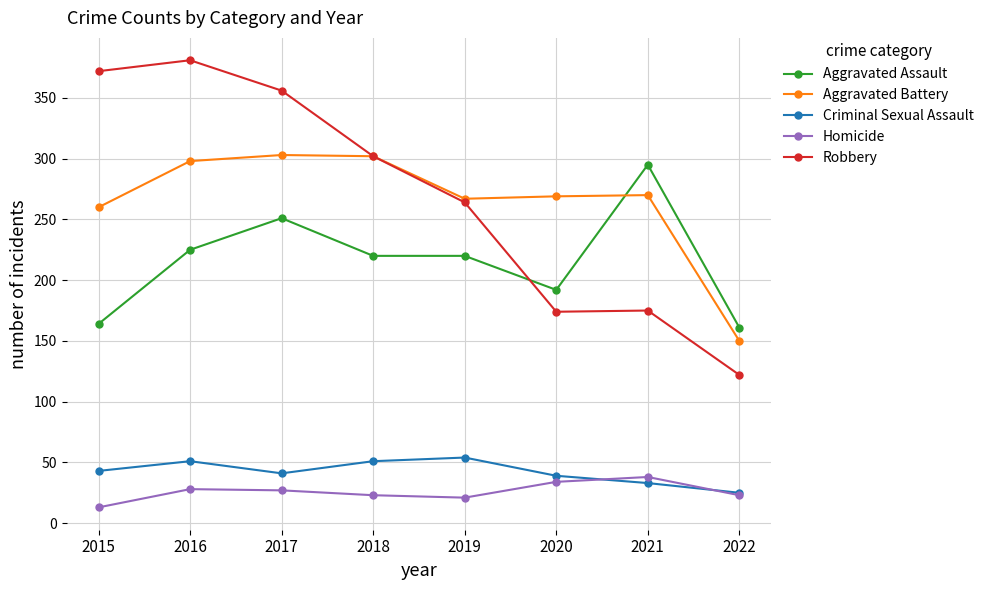

Which series has the largest total across all categories?

Robbery